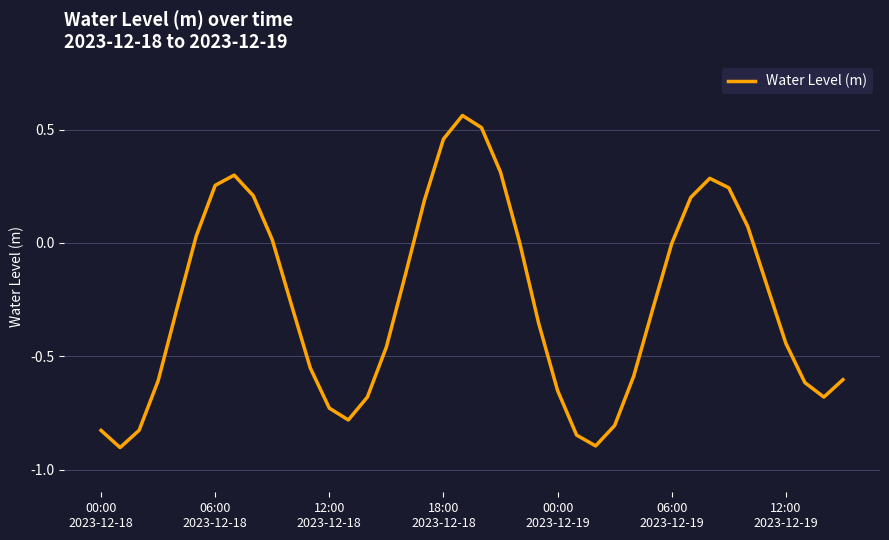

What is the smallest value displayed?

-0.9